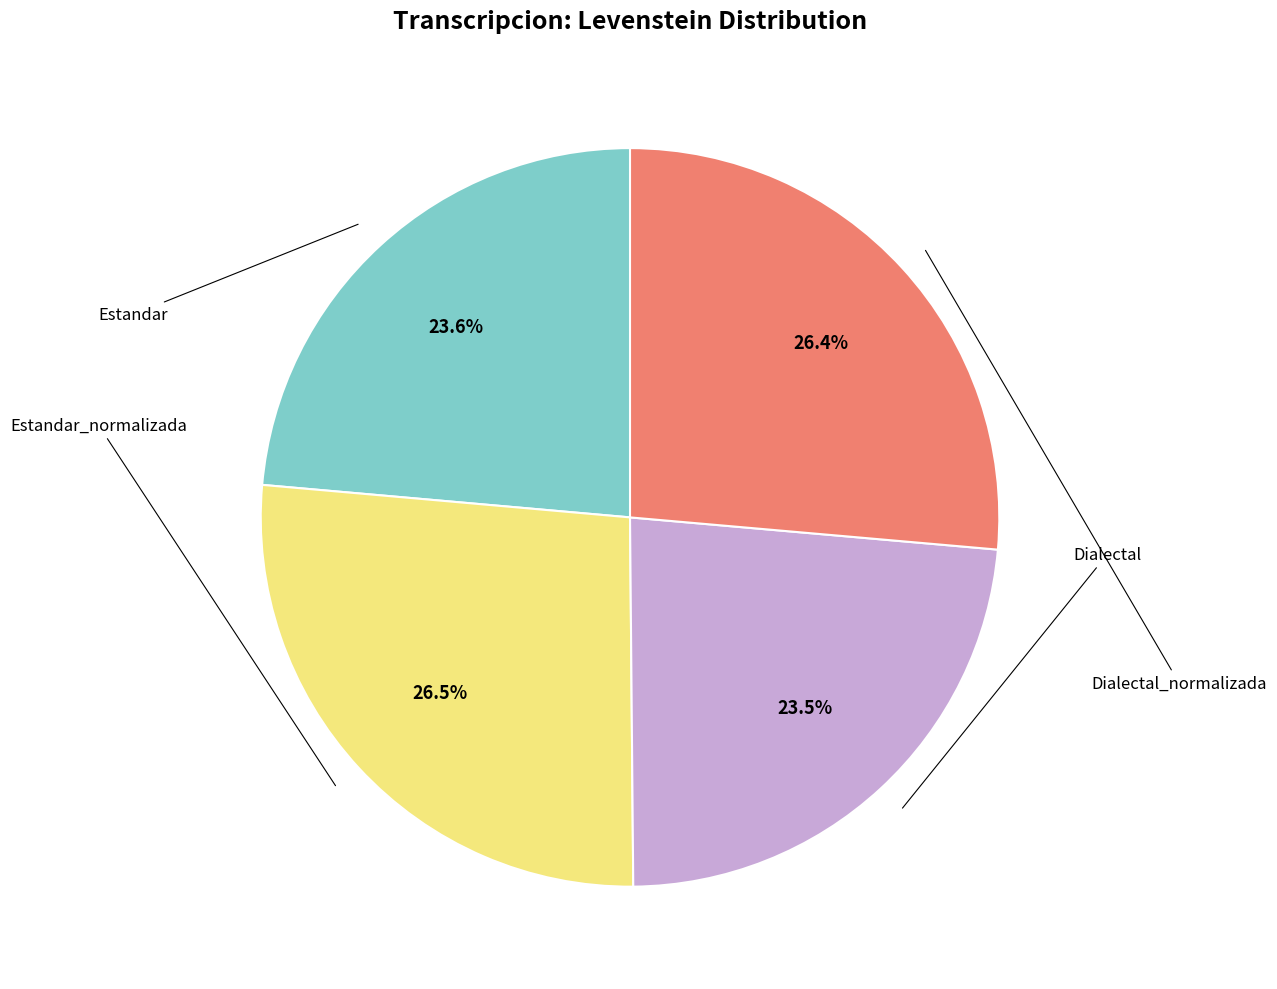

Is there any slice that represents more than half of the pie?

No